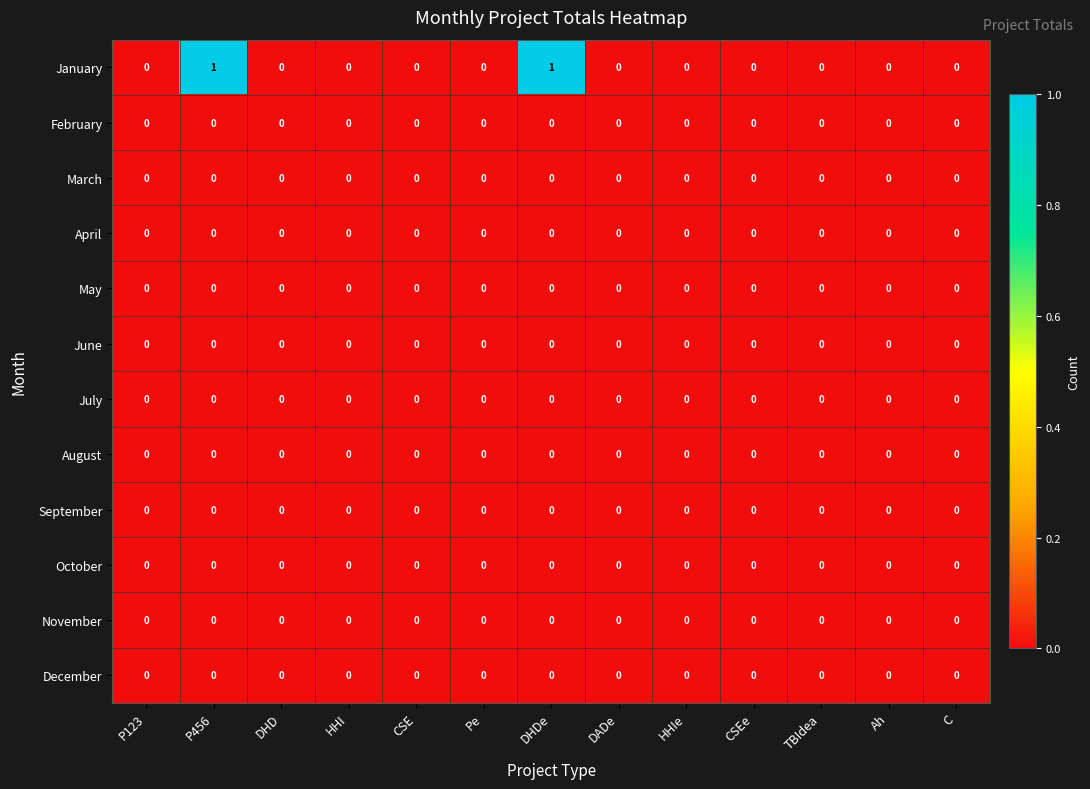

The April series shows 0 at HHIe. True or false?

True